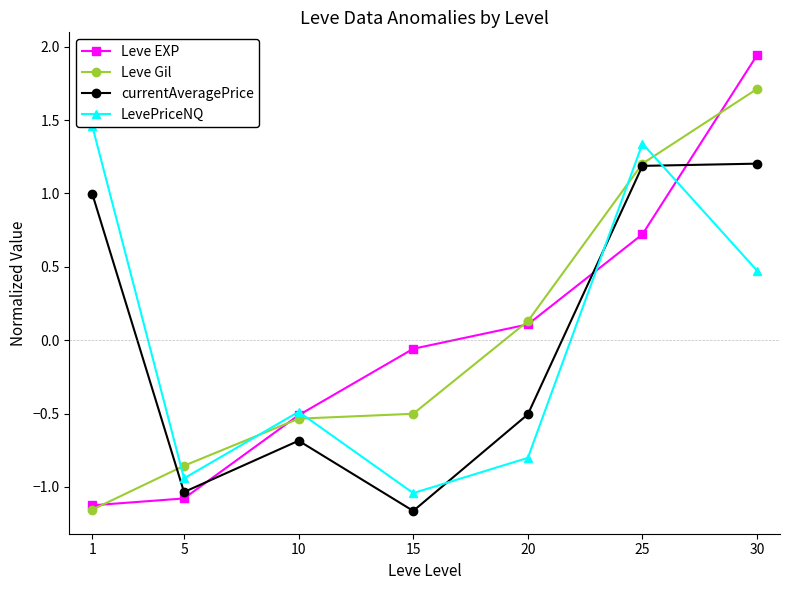

True or false: Leve Gil and currentAveragePrice cross at least once.

True